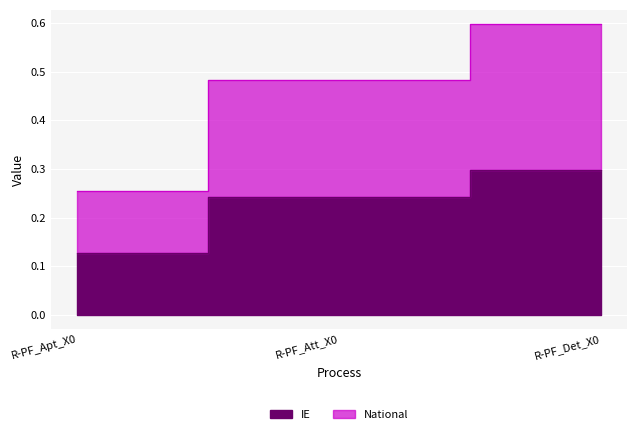

What is the sum of the National values at R-PF_Det_X0 and R-PF_Apt_X0?

0.9